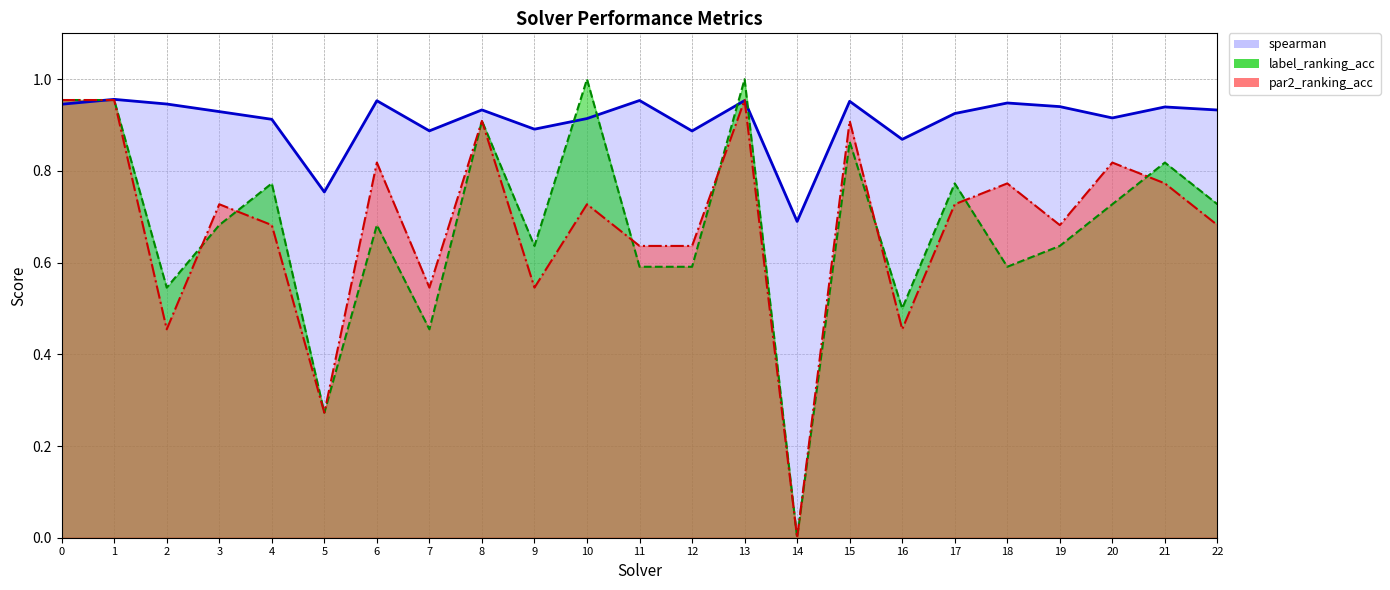

How many intersections are there between par2_ranking_acc and label_ranking_acc?

7